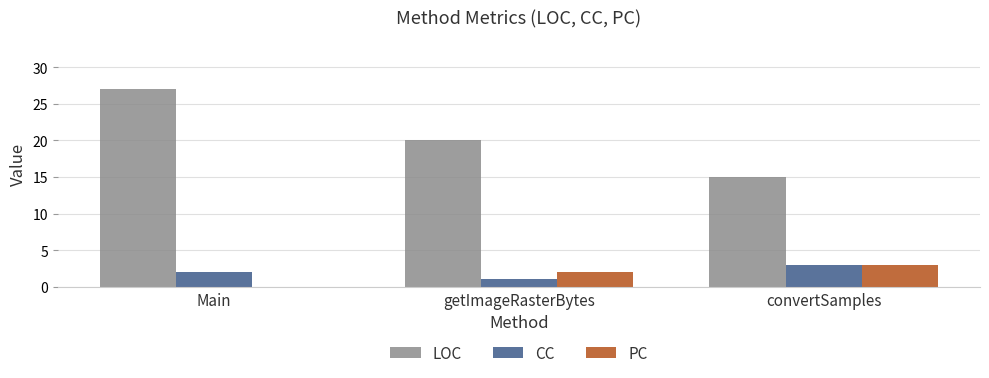

Between Main and convertSamples, which series saw the biggest shift?

LOC